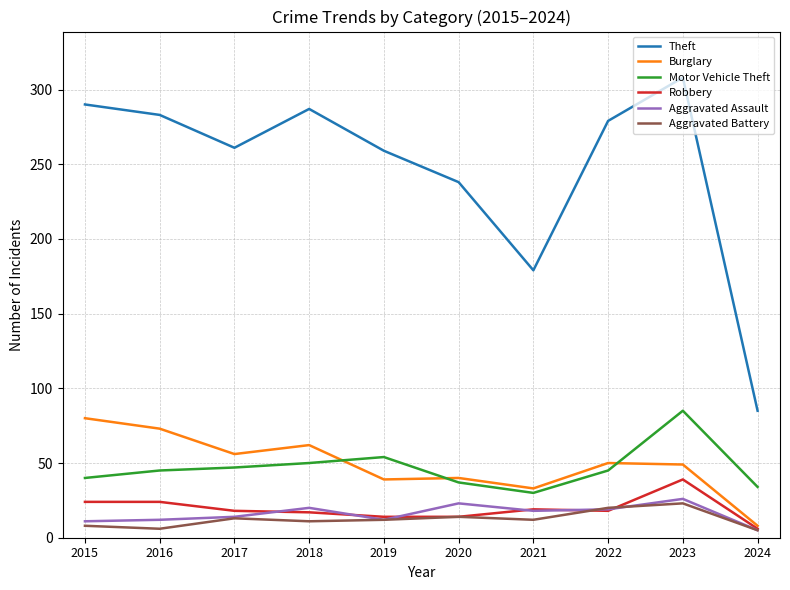

What is the difference between the second highest and minimum values in the Motor Vehicle Theft series?

24